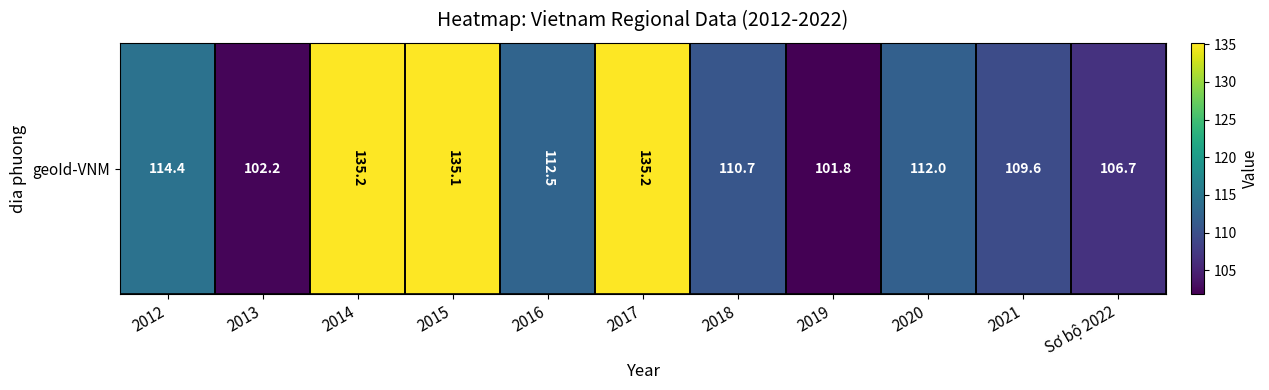

At which label is the value closest to 118?

2012